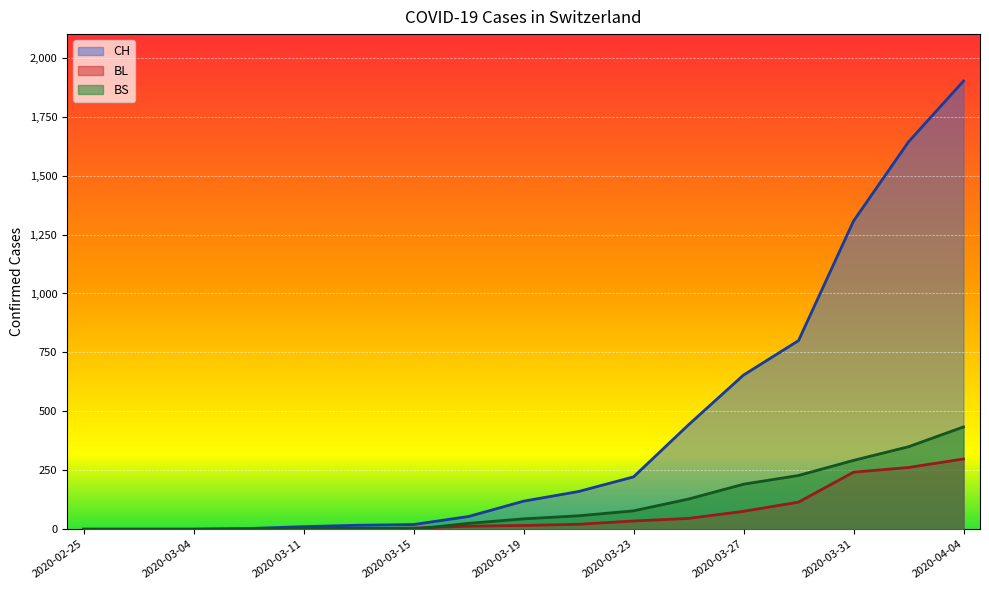

How many lines are shown in the chart?

3